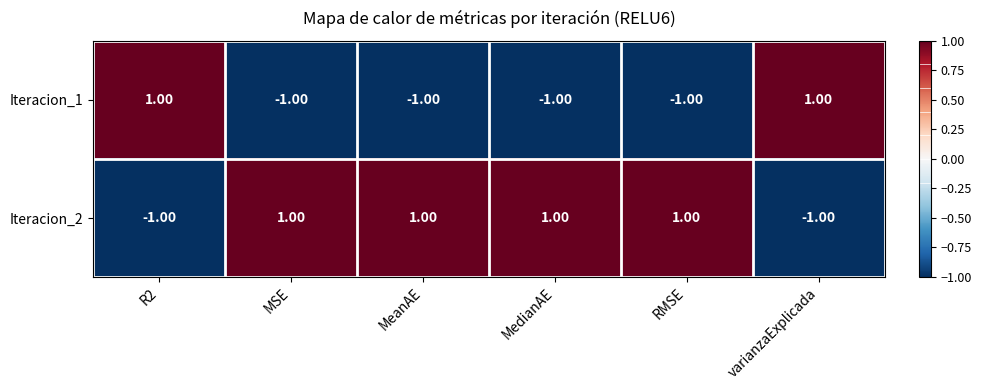

Rank the series at R2 from lowest to highest value.

Iteracion_2, Iteracion_1